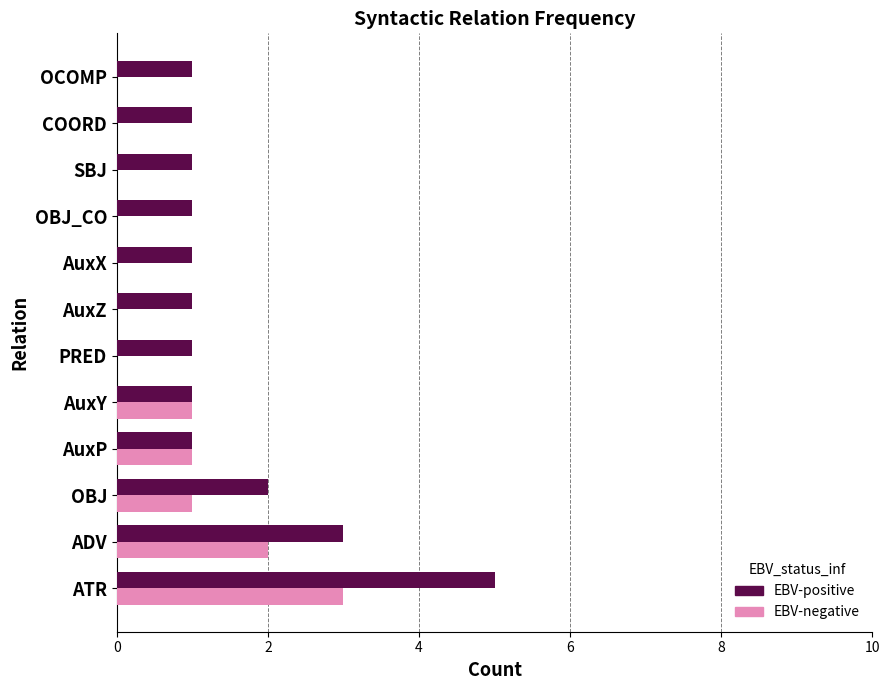

Between ATR and OBJ_CO, which series saw the biggest shift?

EBV-positive